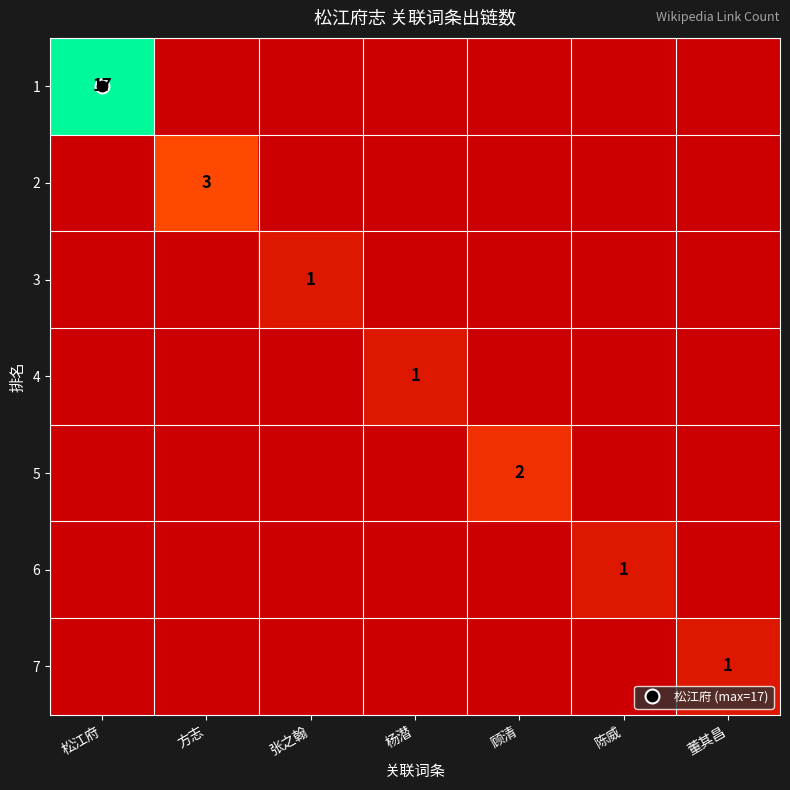

Count the 5 values in the range 0 to 1.

6